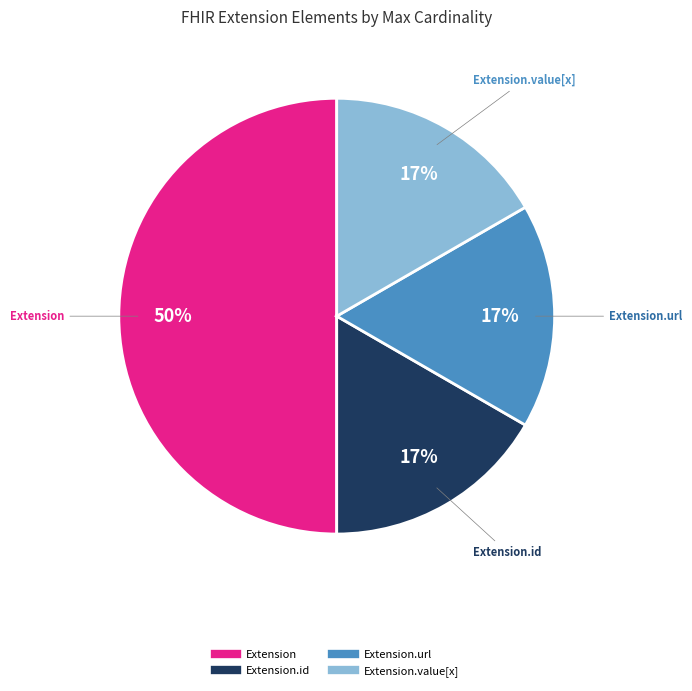

Count the number of slices in the pie.

4